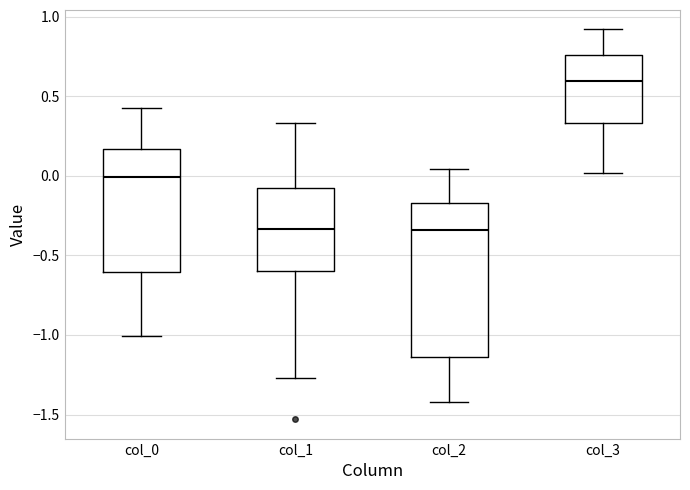

Reading left to right, transcribe this box plot: for each box, give where its median line is, the range the box spans, and where its two whiskers end, as read against the y-axis. The values are not printed on the chart, so give them approximately, as read against the axis.

col_0: median 0.00, box -0.60 to 0.15, whiskers -1.00 to 0.45
col_1: median -0.35, box -0.60 to -0.05, whiskers -1.25 to 0.35
col_2: median -0.35, box -1.15 to -0.15, whiskers -1.40 to 0.05
col_3: median 0.60, box 0.35 to 0.75, whiskers 0.00 to 0.90